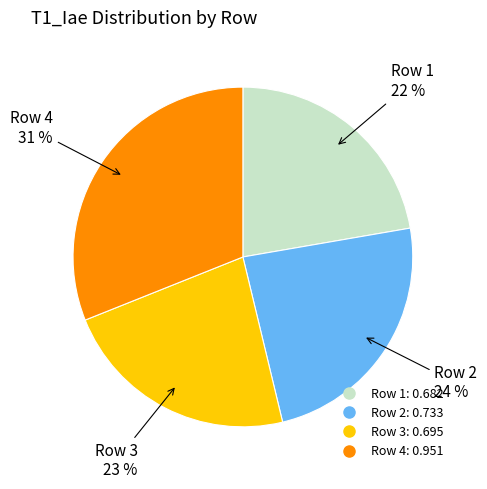

What percentage is the Row 2 slice, to the nearest percent?

24%